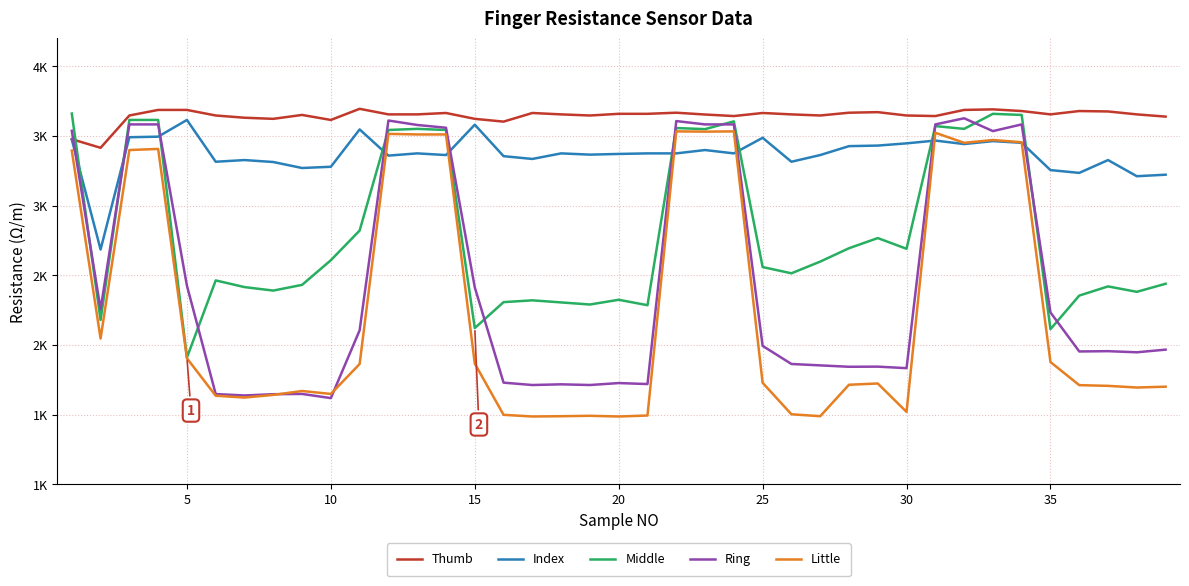

Does the chart have visible grid lines?

Yes